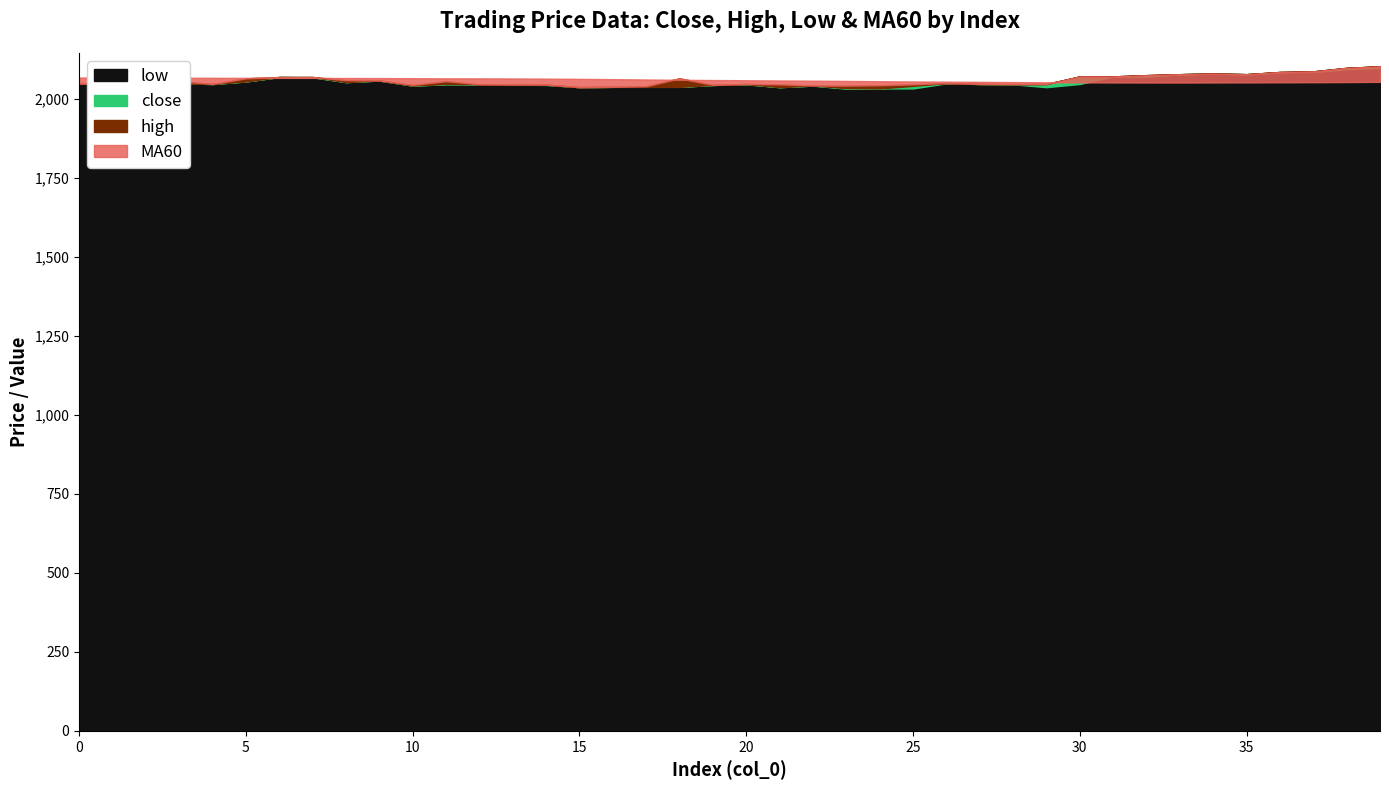

Rank the series by their average value, from lowest to highest.

low, close, high, MA60